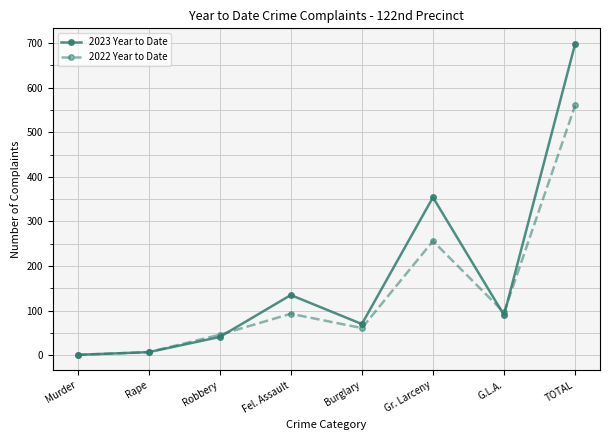

Which series has the widest spread of values?

2023 Year to Date